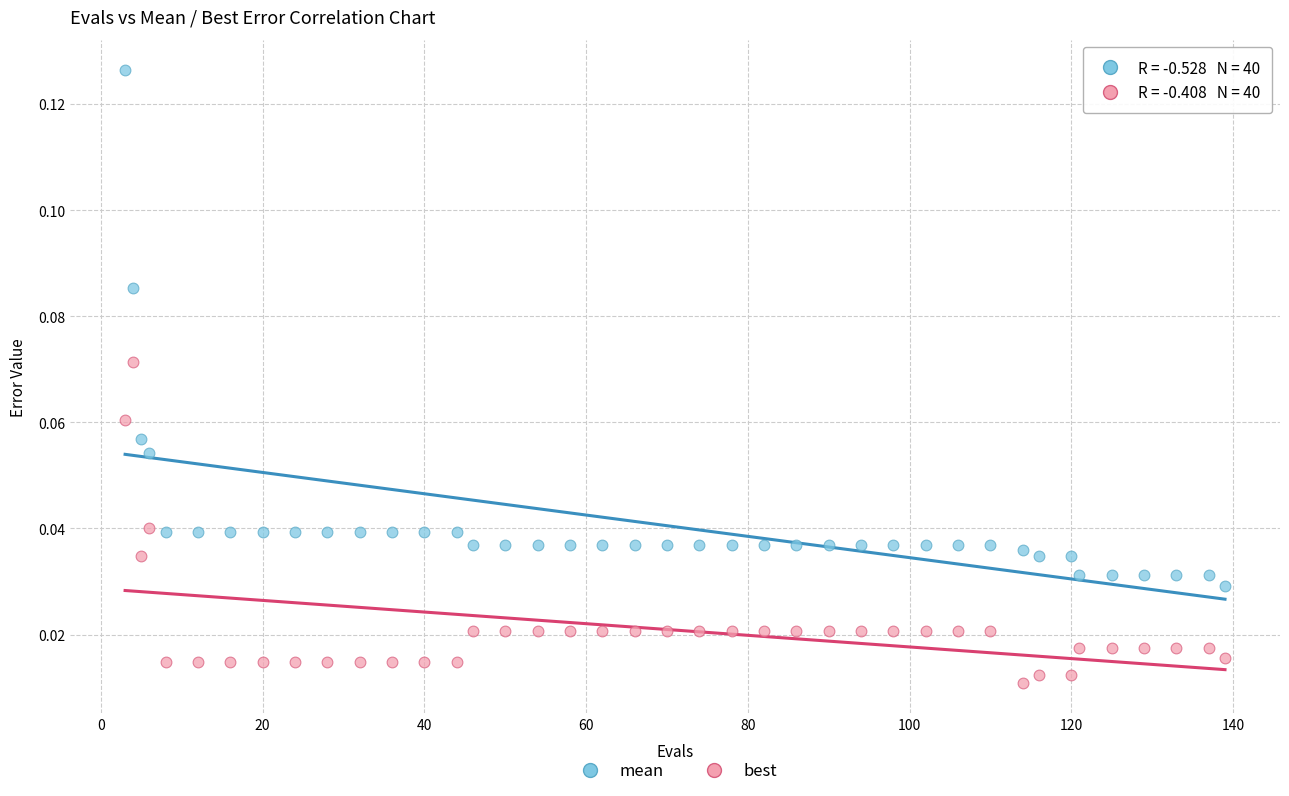

Across all data points, what is the range of X values (max minus min)?

136.0